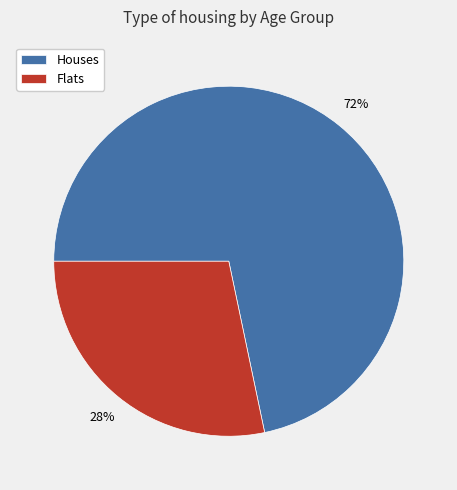

Count the number of slices in the pie.

2